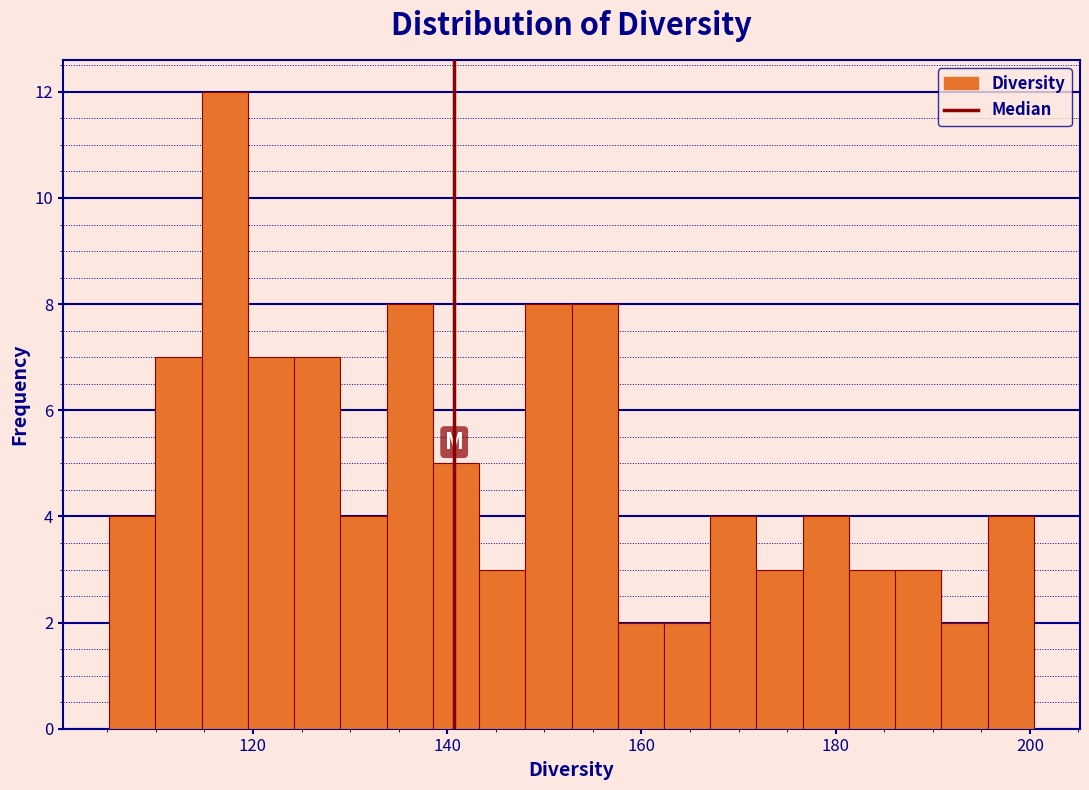

Around what value on the x-axis is the tallest bar? Give the approximate position of its centre, as read against the axis.

118